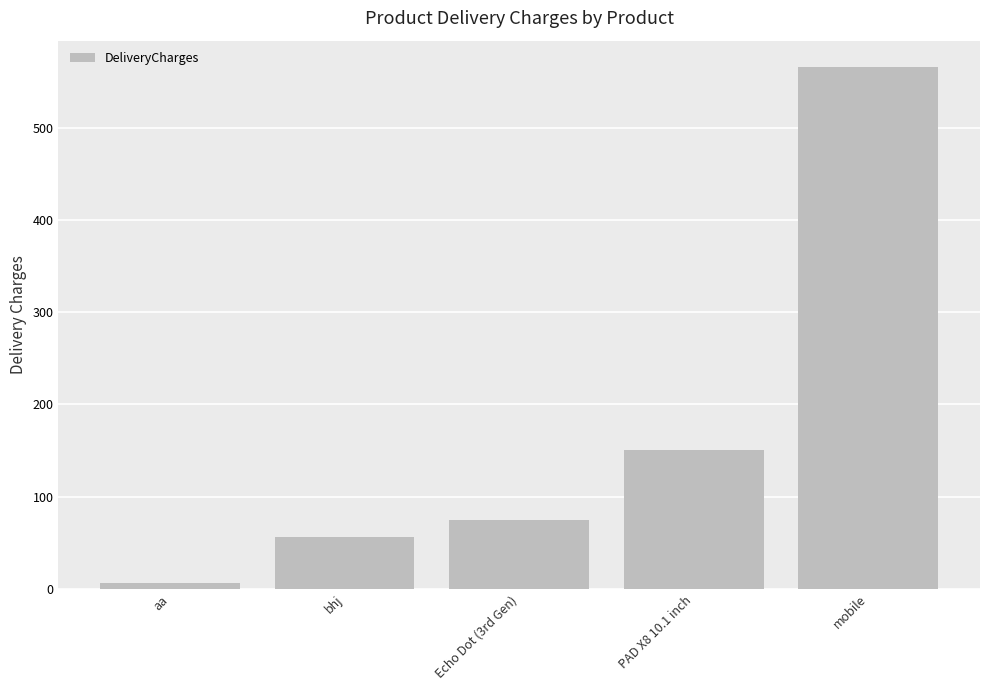

What is the change in value from bhj to mobile?

+510